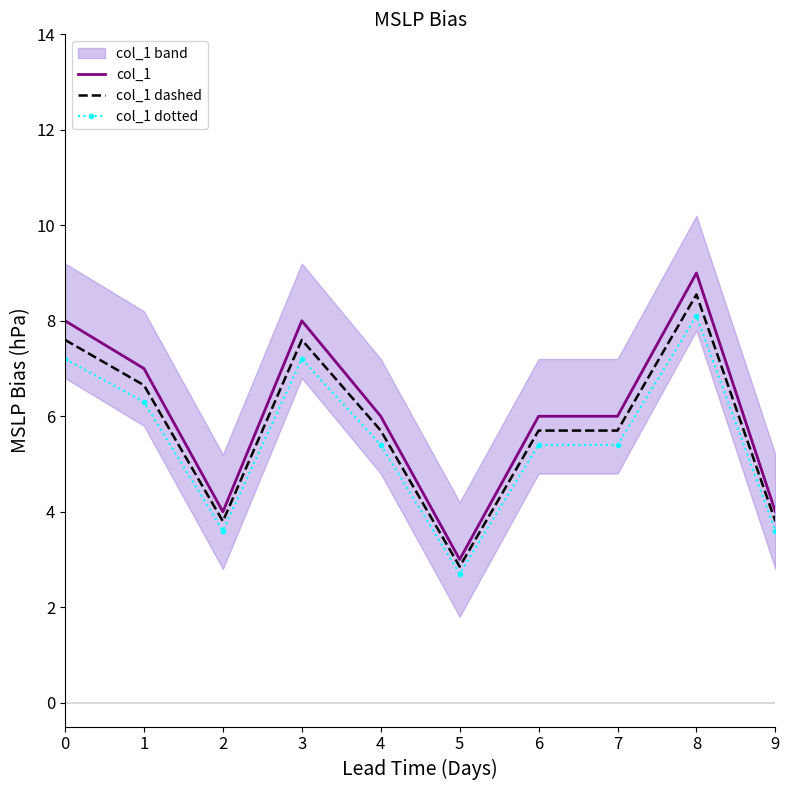

Reading left to right, transcribe all the data shown in this chart.

col_1: 8.0	7.0	4.0	8.0	6.0	3.0	6.0	6.0	9.0	4.0
col_1 dashed: 7.6	6.6	3.8	7.6	5.7	2.8	5.7	5.7	8.5	3.8
col_1 dotted: 7.2	6.3	3.6	7.2	5.4	2.7	5.4	5.4	8.1	3.6